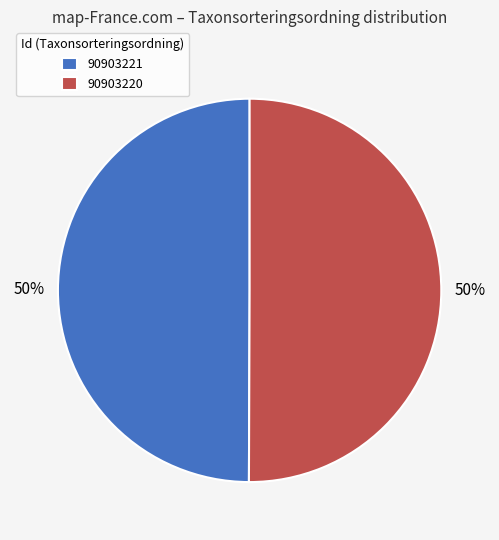

To the nearest percent, what percentage of the pie is 90903220?

50%